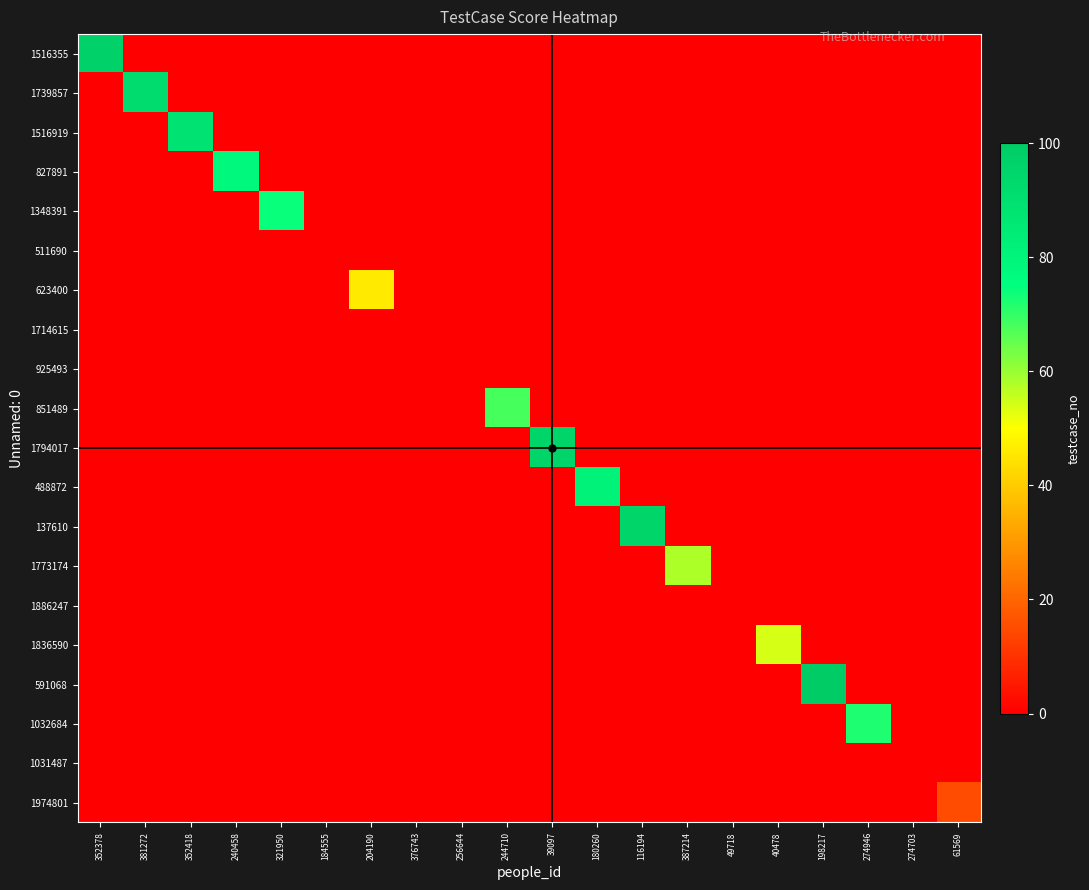

Count the number of categories in the chart.

20